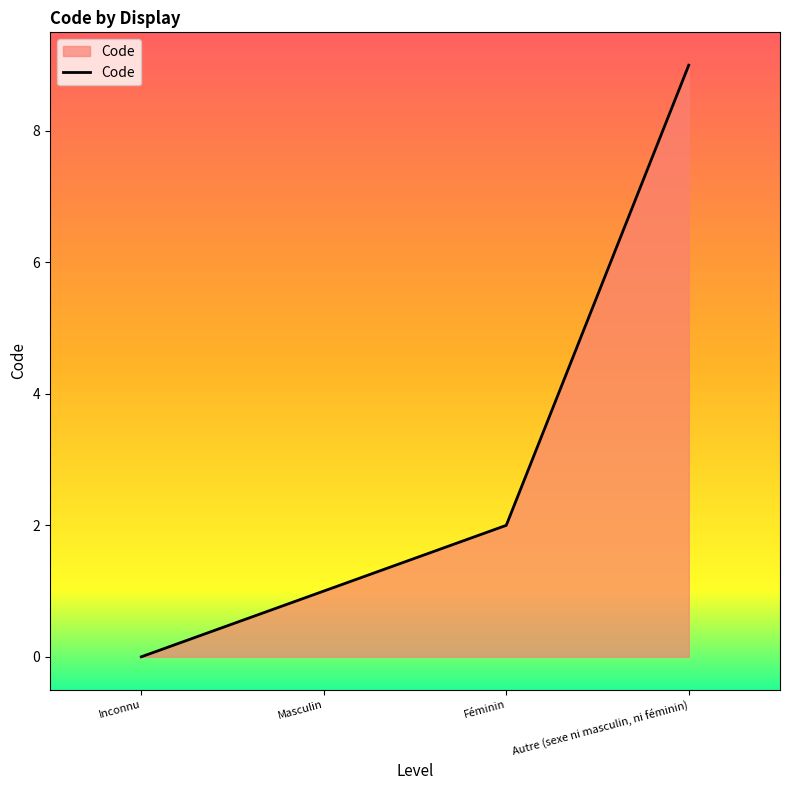

Reading left to right, extract all data points from this chart.

0	1	2	9